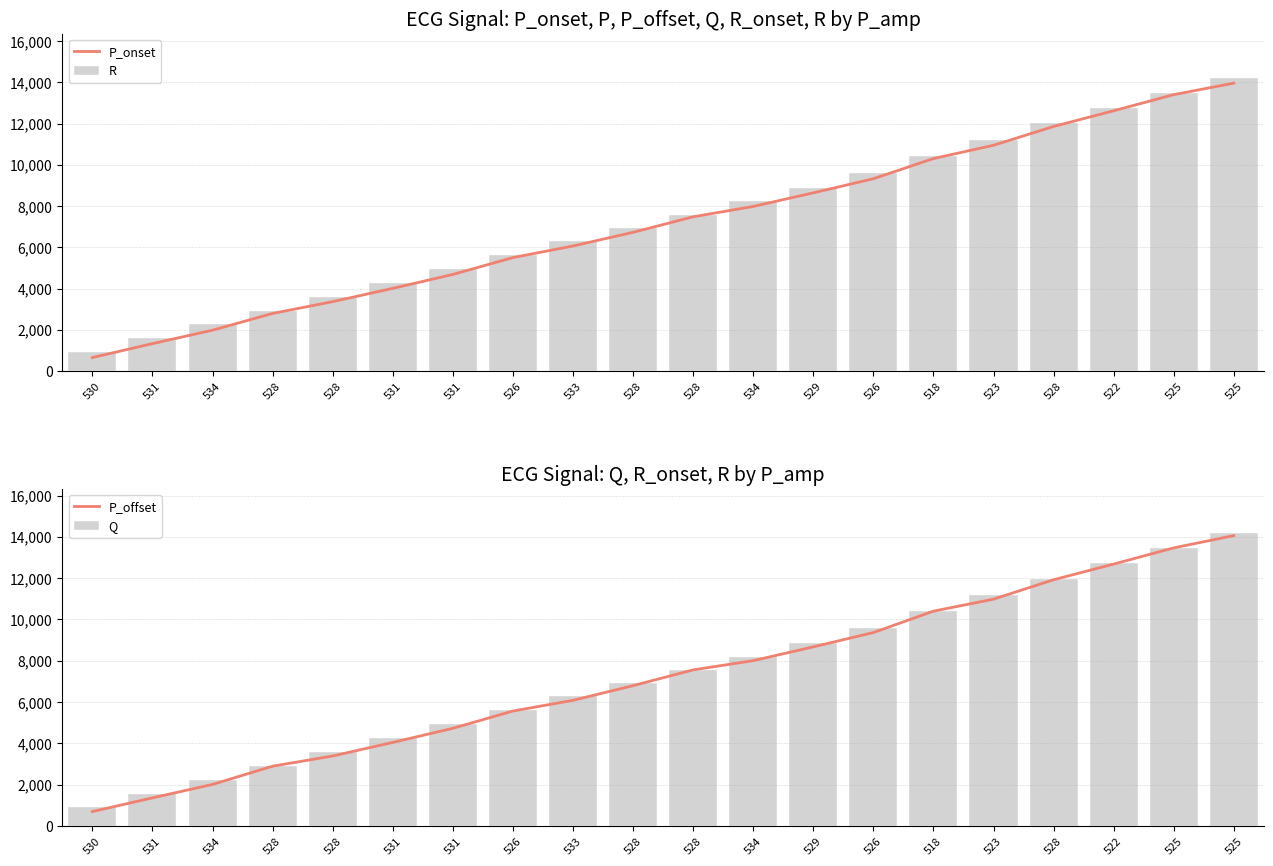

Reading left to right, what are all the values shown in this chart?

P_onset: 530=655	531=1330	534=1982	528=2794	528=3366	531=4010	531=4685	526=5503	533=6065	528=6728	528=7481	534=7983	529=8643	526=9327	518=10306	523=10949	528=11862	522=12623	525=13405	525=13963
R: 530=924	531=1594	534=2263	528=2925	528=3594	531=4267	531=4952	526=5637	533=6306	528=6947	528=7587	534=8231	529=8888	526=9613	518=10432	523=11230	528=12010	522=12756	525=13492	525=14213
P_offset: 530=701	531=1363	534=2014	528=2897	528=3391	531=4048	531=4730	526=5567	533=6085	528=6795	528=7559	534=8006	529=8673	526=9366	518=10402	523=10982	528=11923	522=12681	525=13465	525=14060
Q: 530=898	531=1568	534=2237	528=2899	528=3567	531=4242	531=4925	526=5612	533=6281	528=6921	528=7560	534=8205	529=8862	526=9587	518=10404	523=11204	528=11983	522=12731	525=13467	525=14187